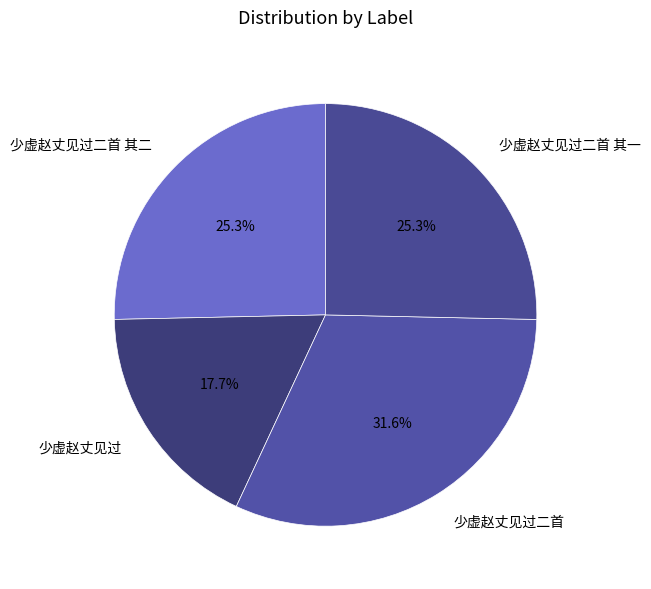

What is the ratio of the value at 少虚赵丈见过 to the value at 少虚赵丈见过二首 其二?

0.7